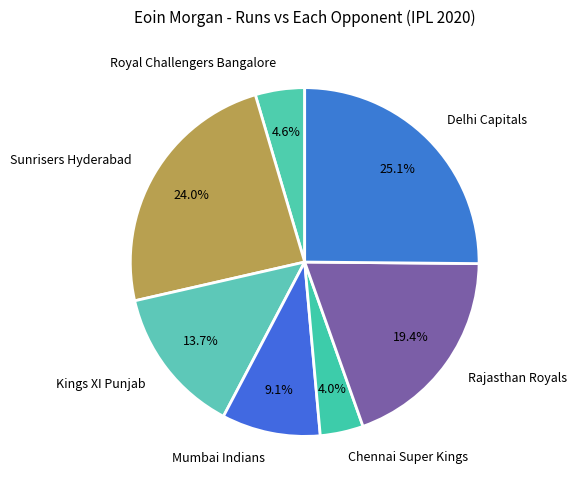

What percentage is the Chennai Super Kings slice, to the nearest percent?

4%